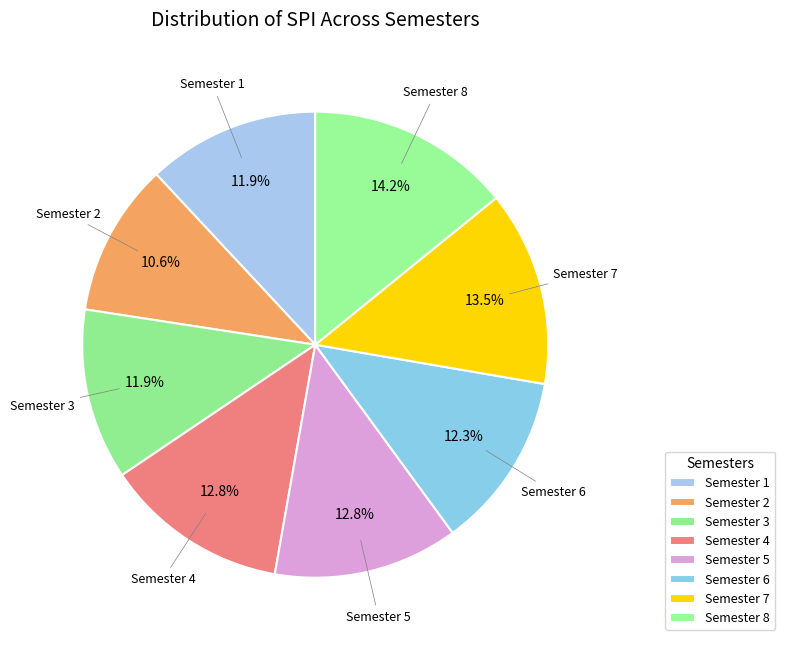

True or false: Semester 2 accounts for 4% of the total.

False